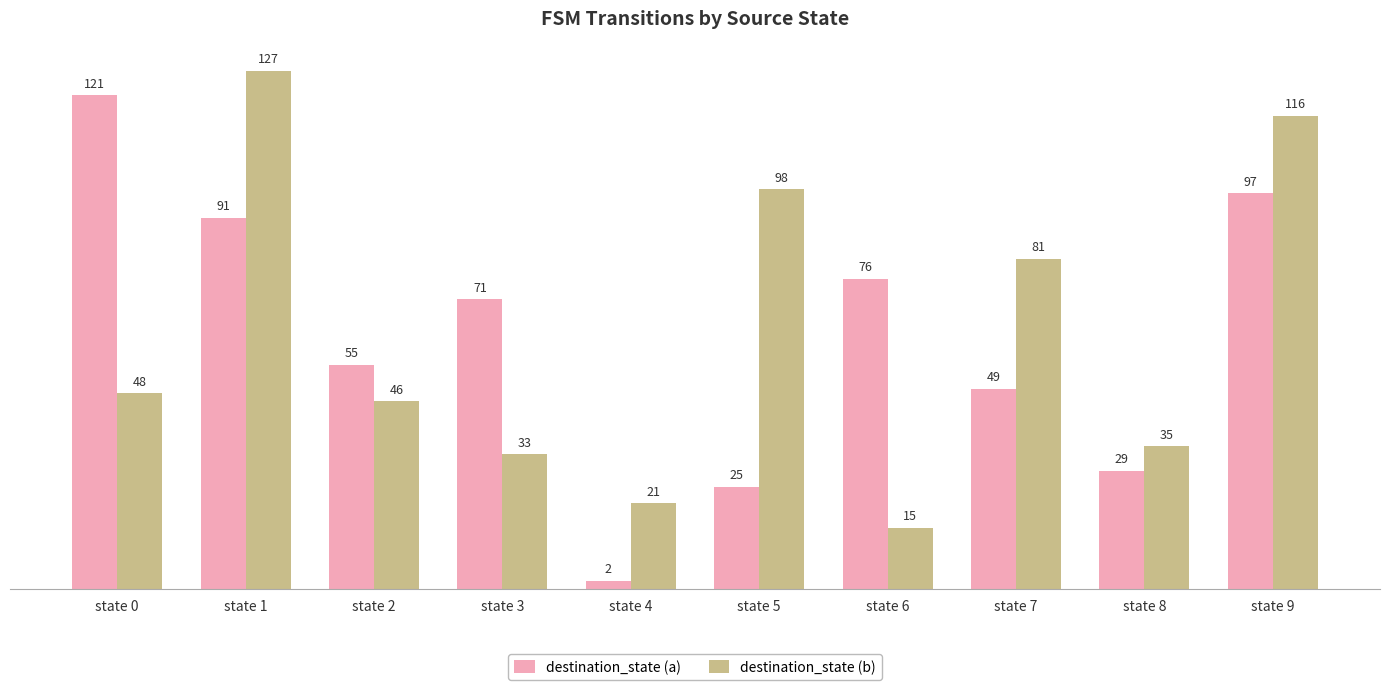

Count the number of data series in this chart.

2